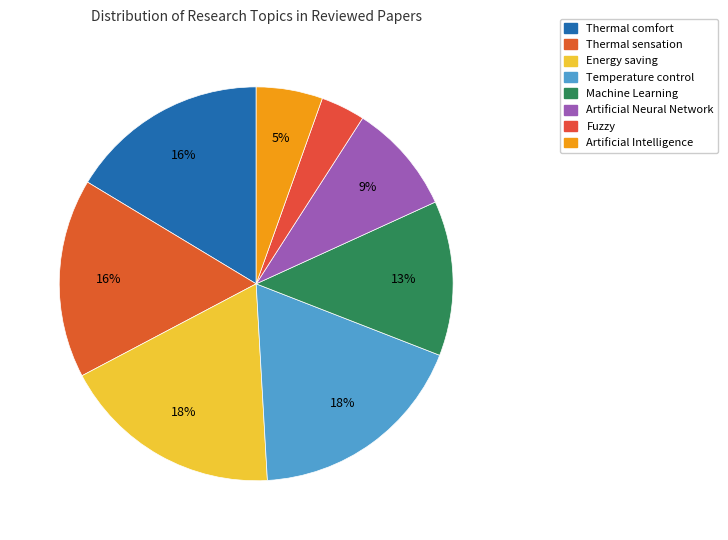

What percentage is the Fuzzy slice, to the nearest percent?

4%